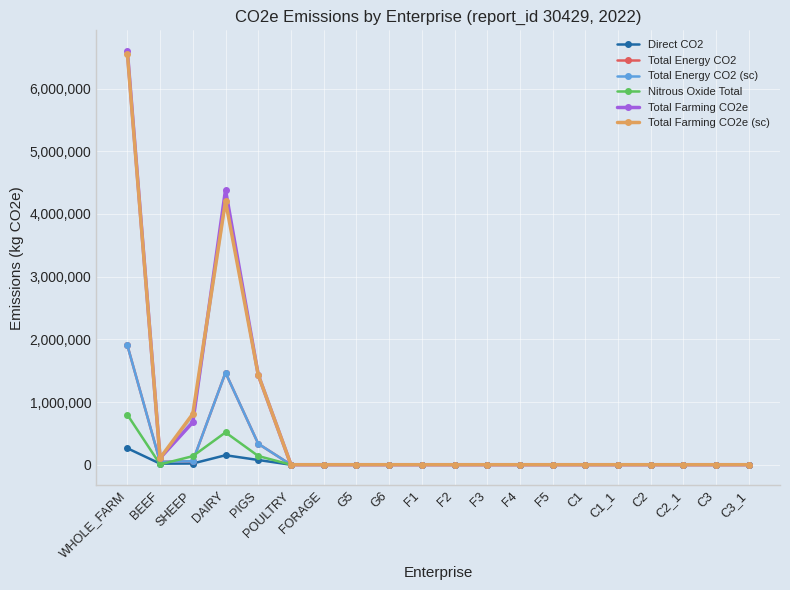

At which category does Total Energy CO2 (sc) reach its first local valley?

BEEF